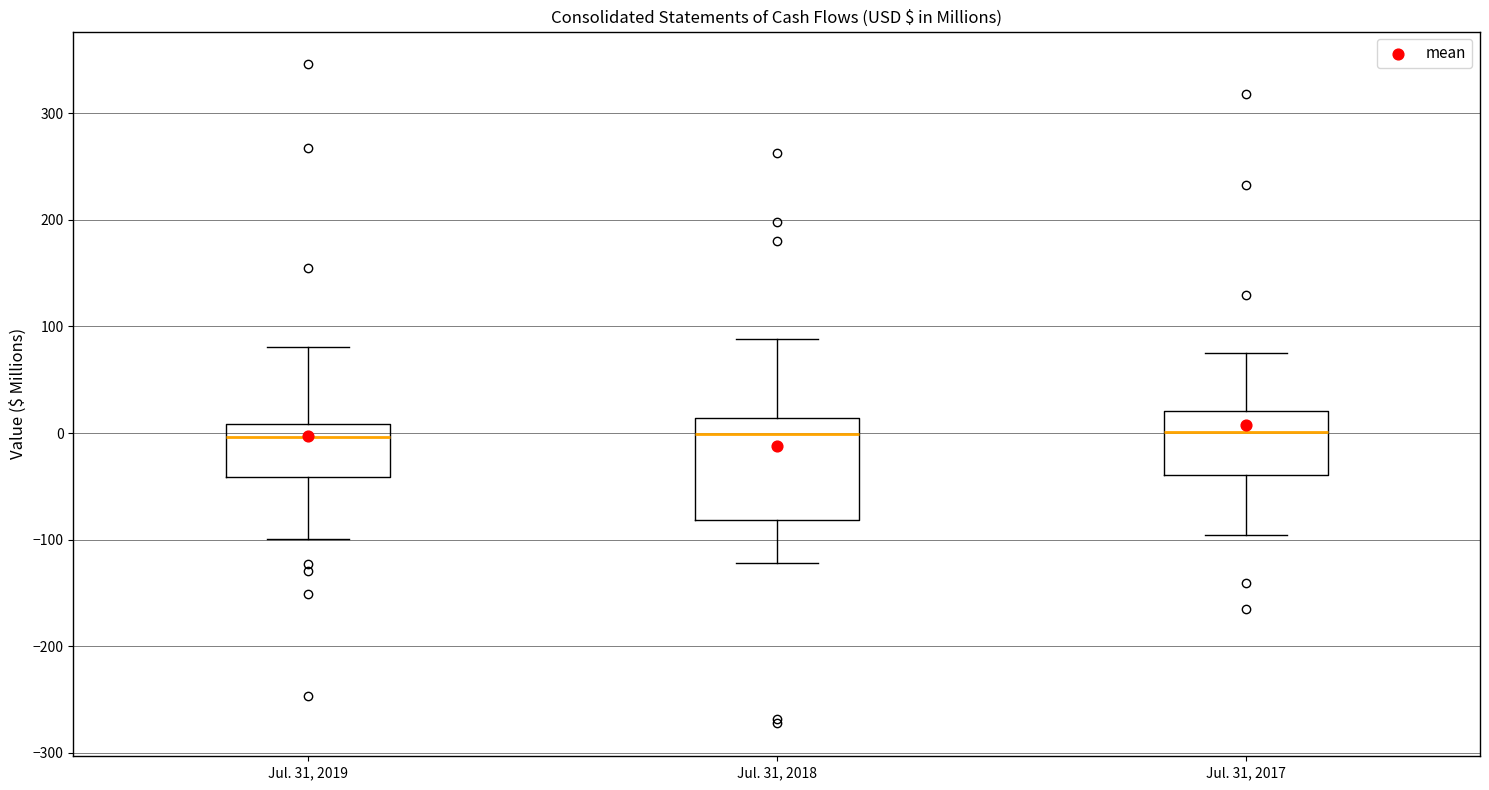

Which box is the tallest, from its lower edge to its upper edge?

Jul. 31, 2018